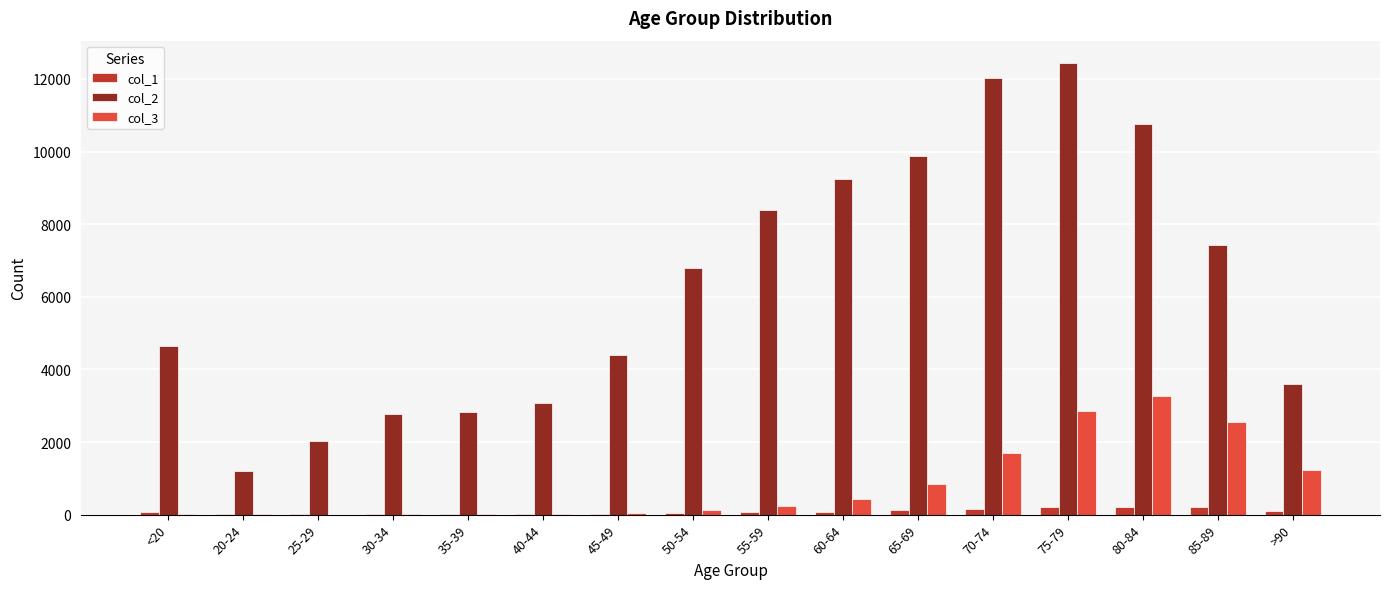

Which series changed the most between 20-24 and 70-74?

col_2